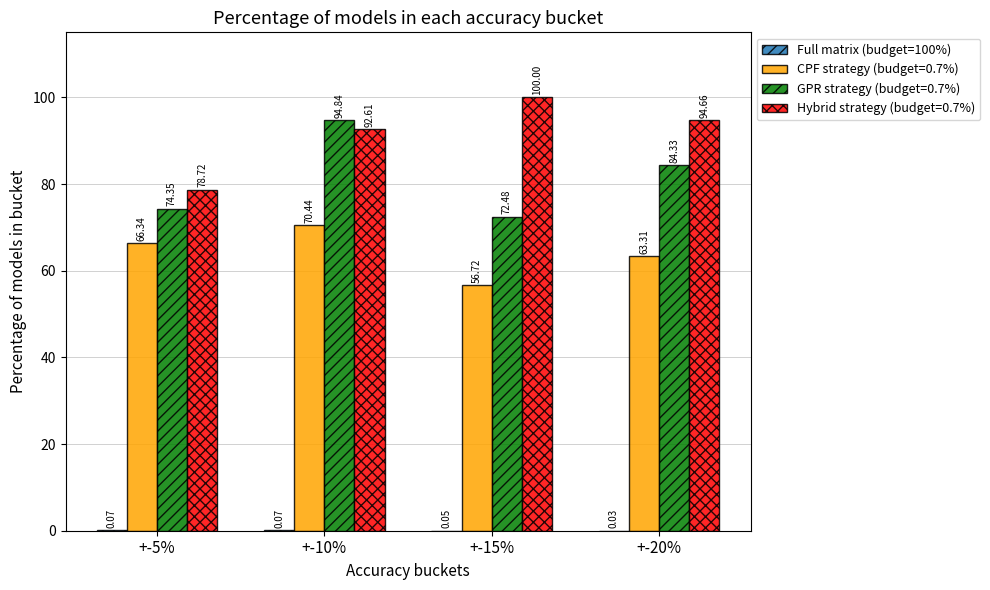

Are the bars grouped side by side (vs. stacked)?

Yes